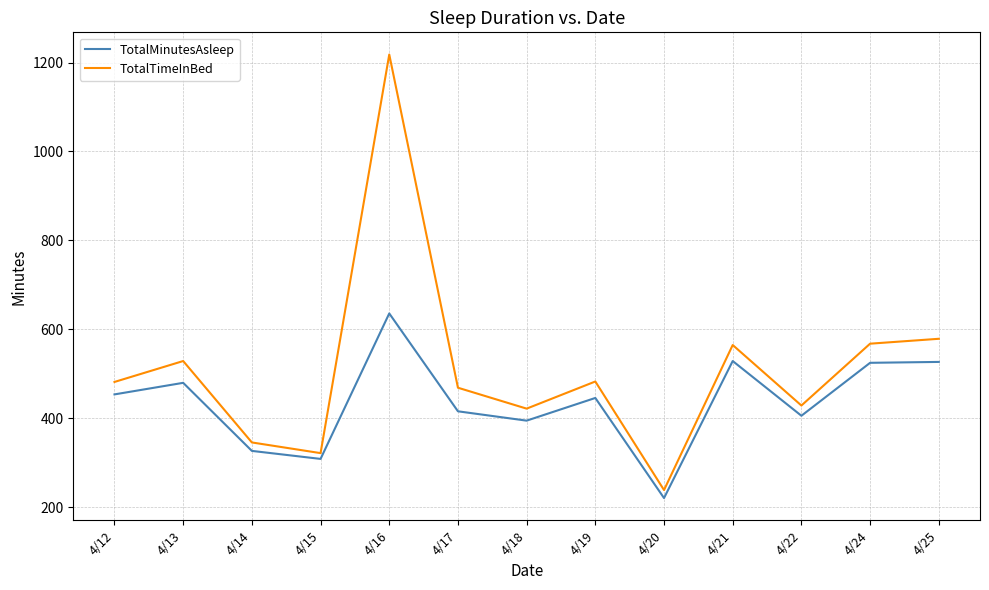

At which category is the sum across all series the highest?

4/16